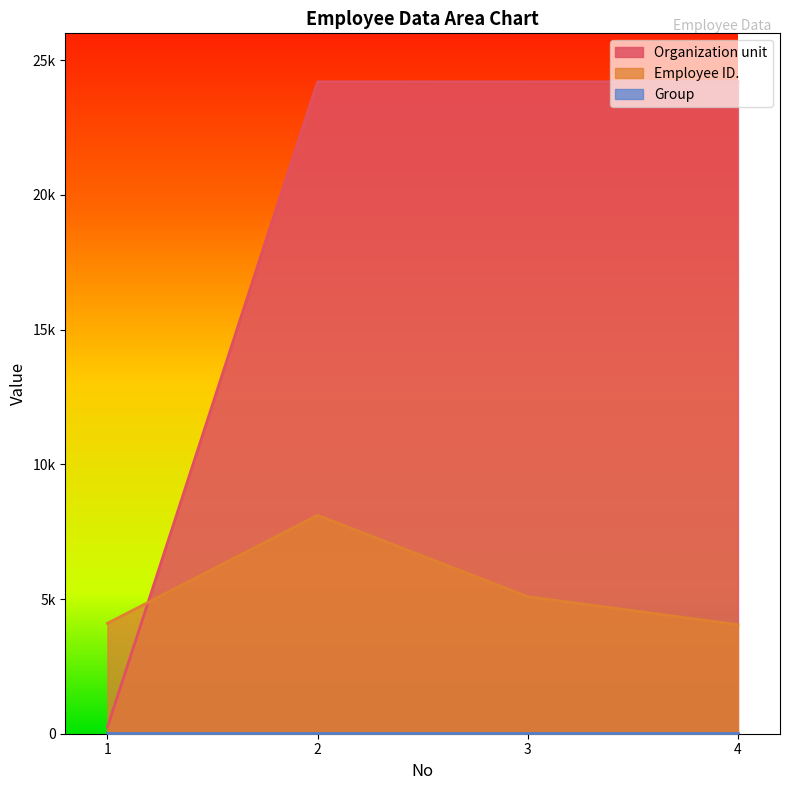

After their last crossing, which series has the higher values: Organization unit or Employee ID.?

Organization unit